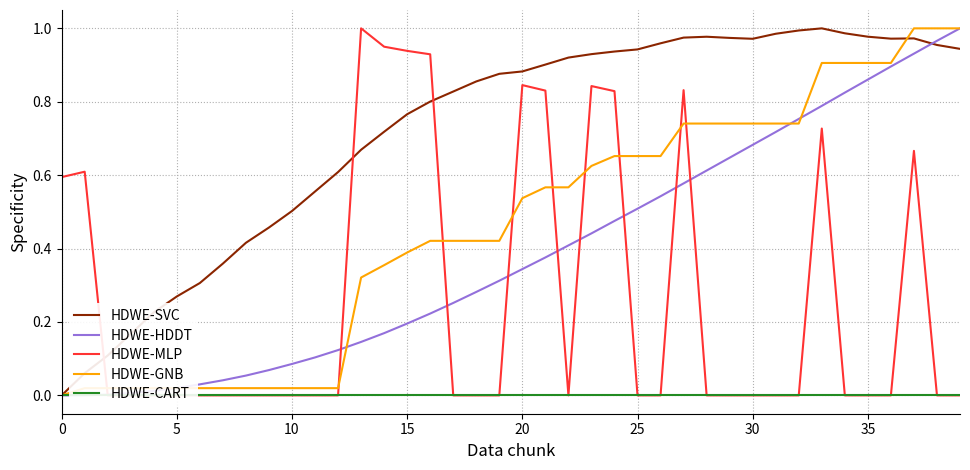

How many interior local peaks does the HDWE-SVC series have?

3